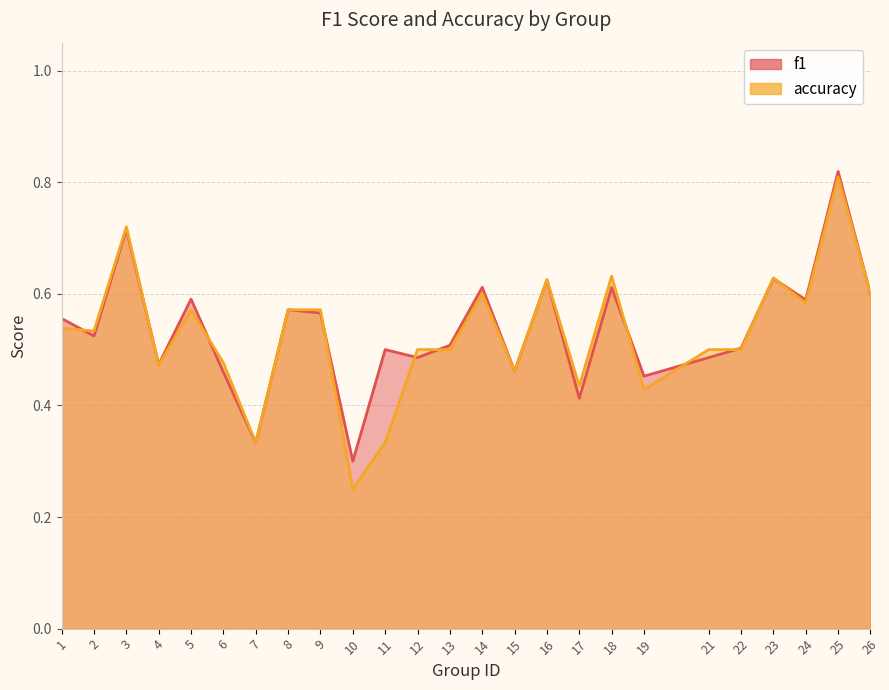

Which category has the lowest value in the accuracy series?

10